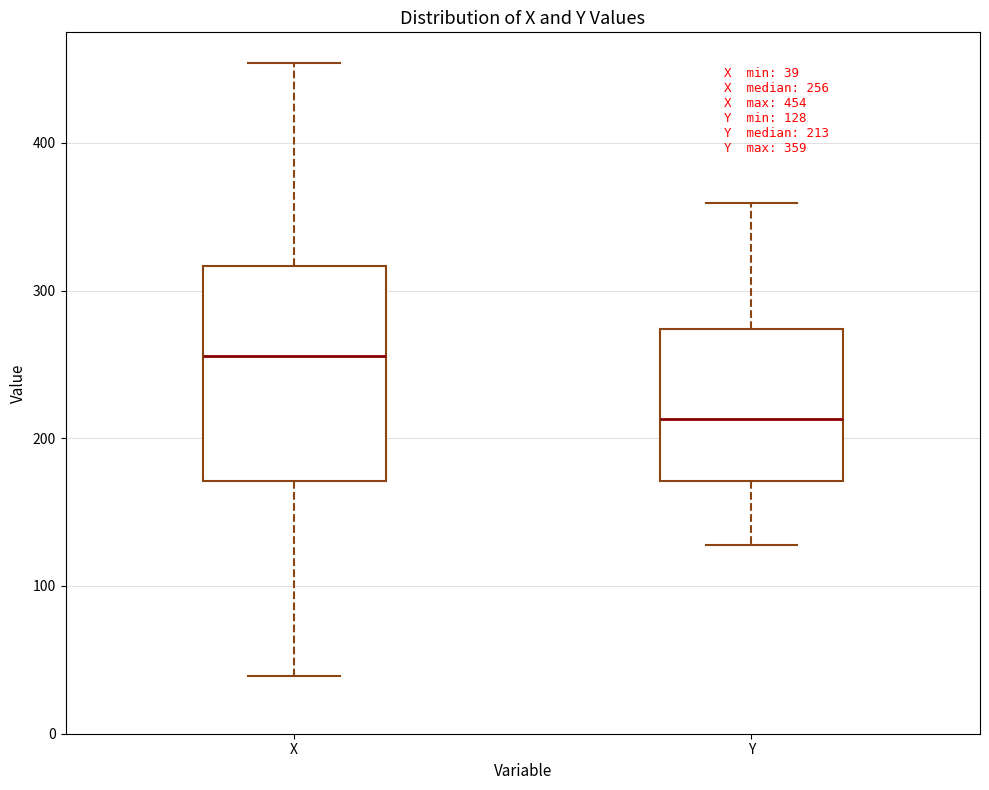

Which box has the highest median line?

X